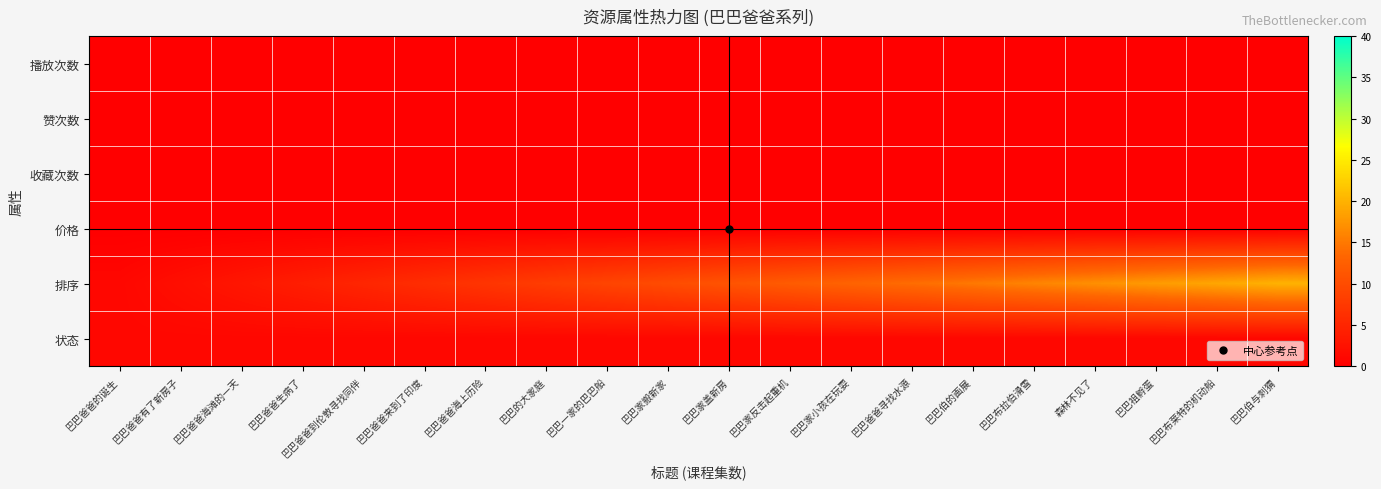

Rank the series at 巴巴家小孩在玩耍 from highest to lowest value.

排序, 状态, 播放次数, 赞次数, 收藏次数, 价格